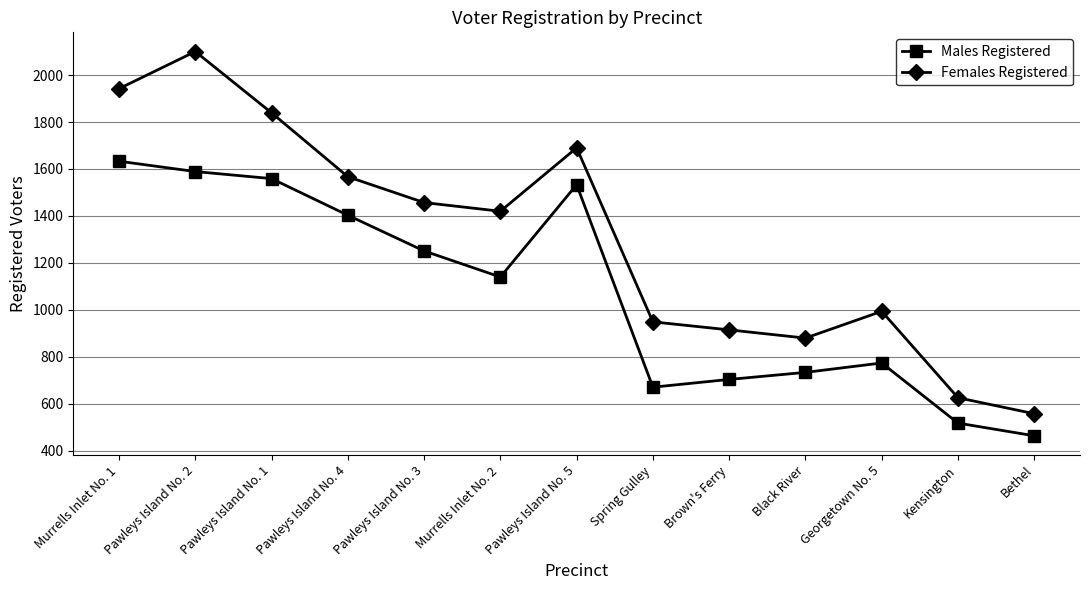

True or false: Males Registered and Females Registered intersect in this chart.

False